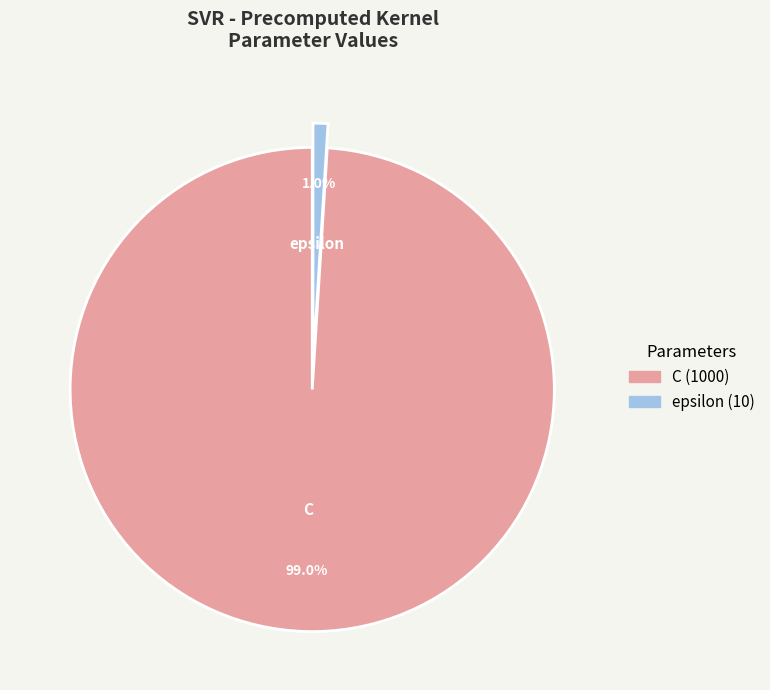

To the nearest percent, what is the difference between the largest and smallest slice percentages?

98%